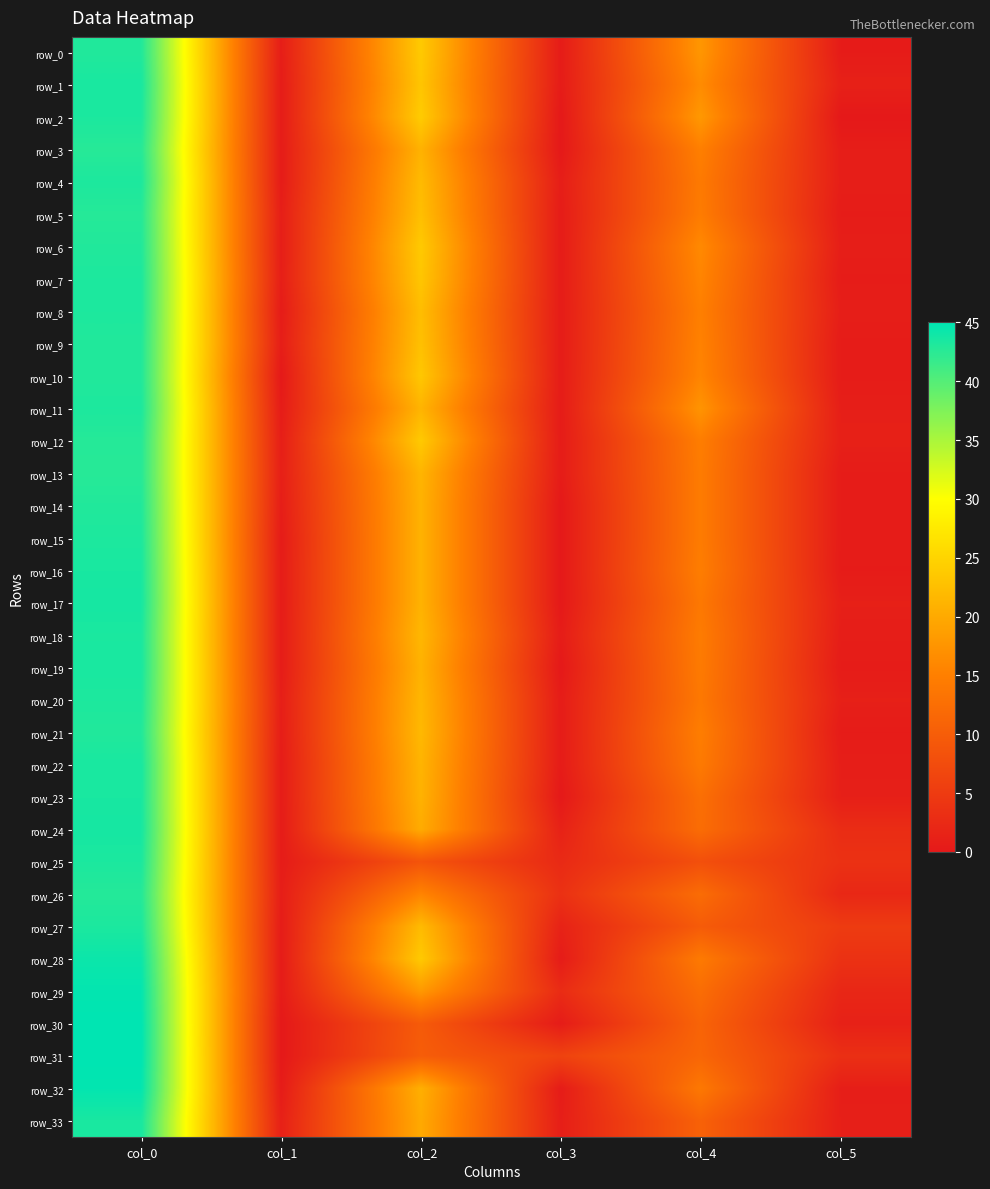

True or false: row_3 has a value of 6.2 at col_4.

False